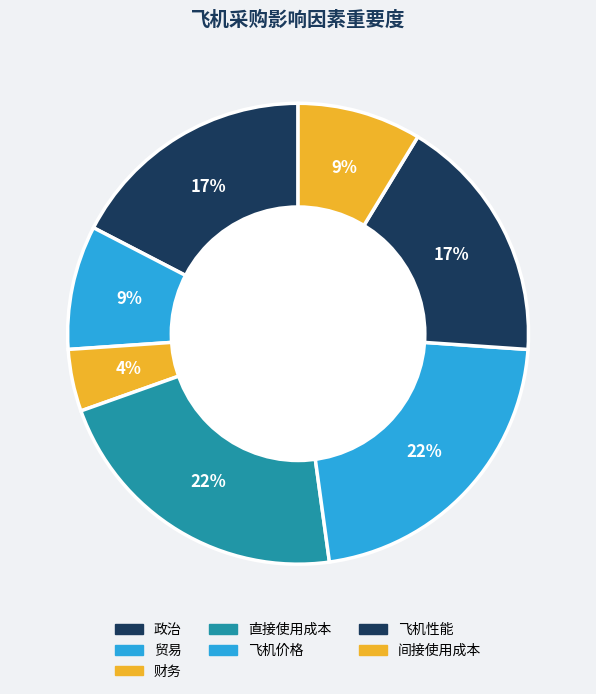

Does 飞机性能 represent more than half of the total?

No